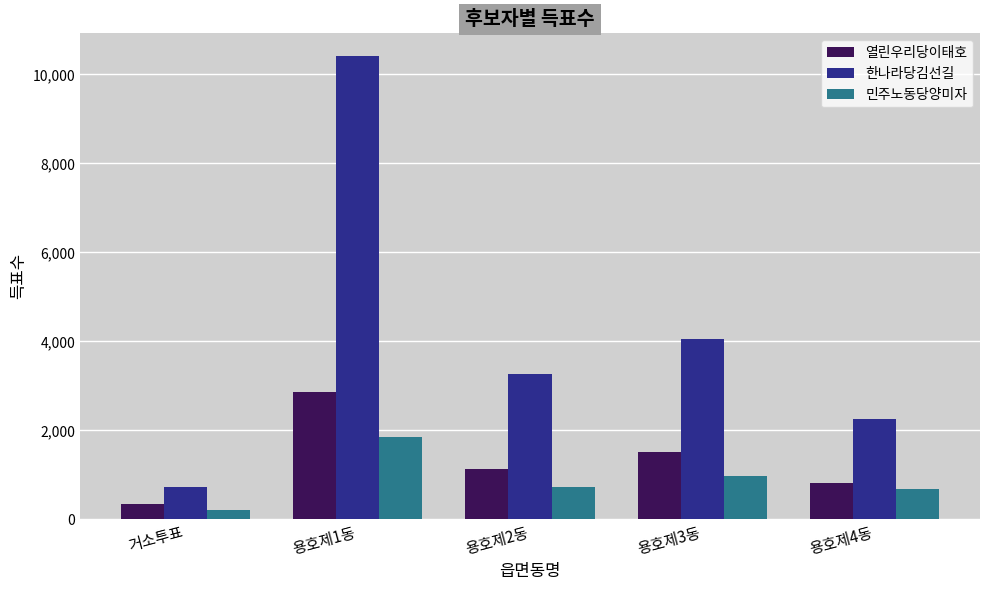

What is the total value across all series at 거소투표?

1304